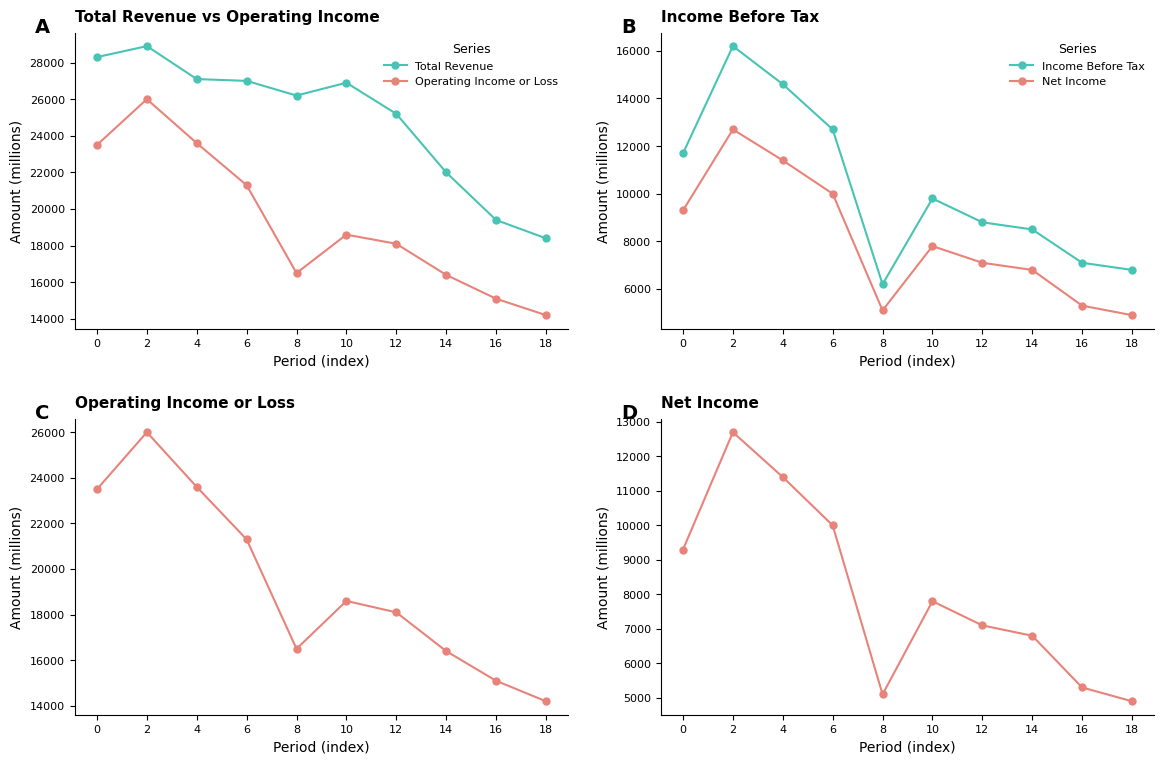

Where is the first local minimum for Net Income?

8